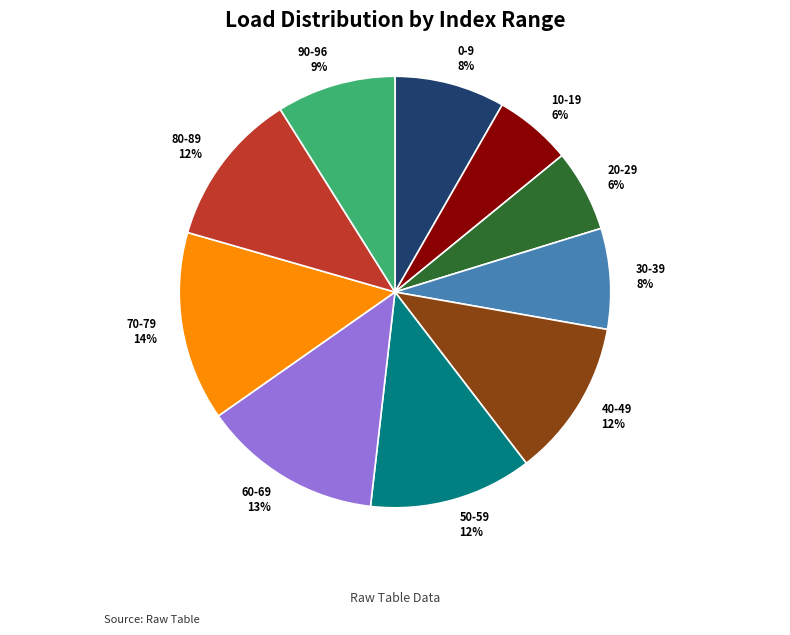

Does 60-69 represent more than half of the total?

No